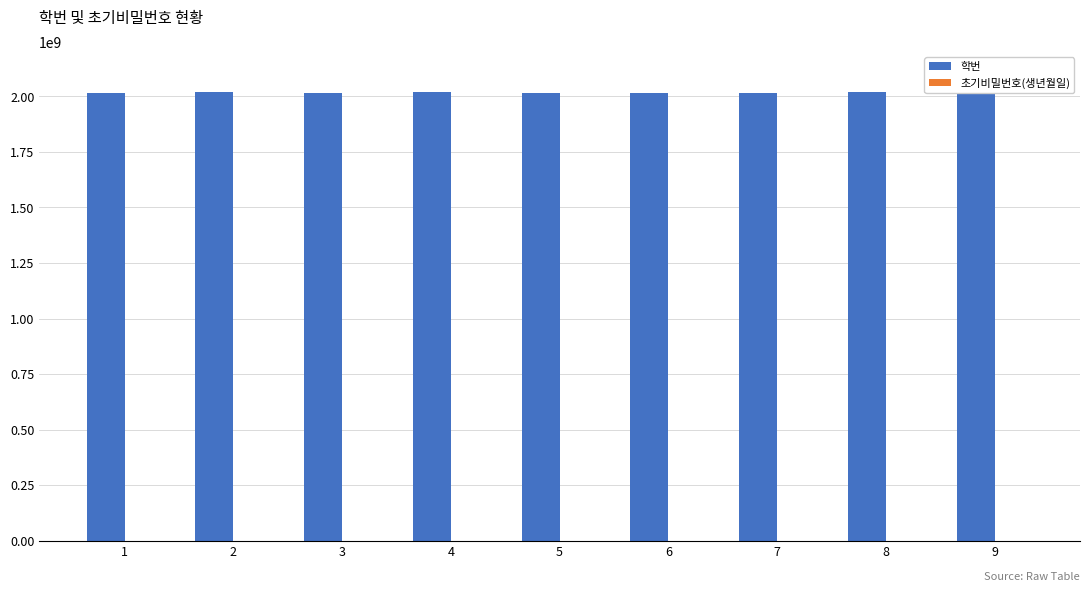

Which series has the largest total across all categories?

학번